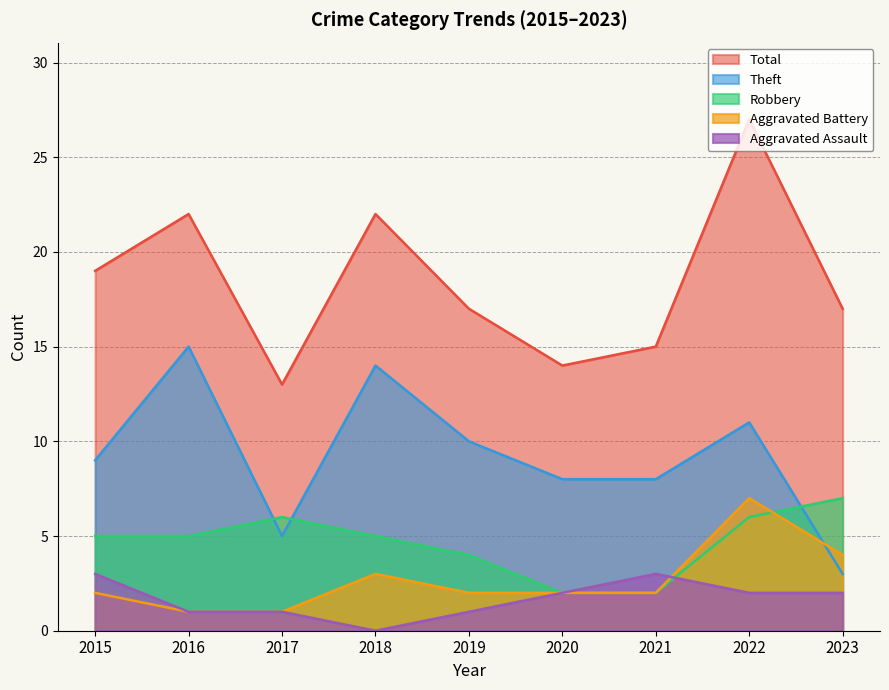

At which category is the sum across all series the highest?

2022